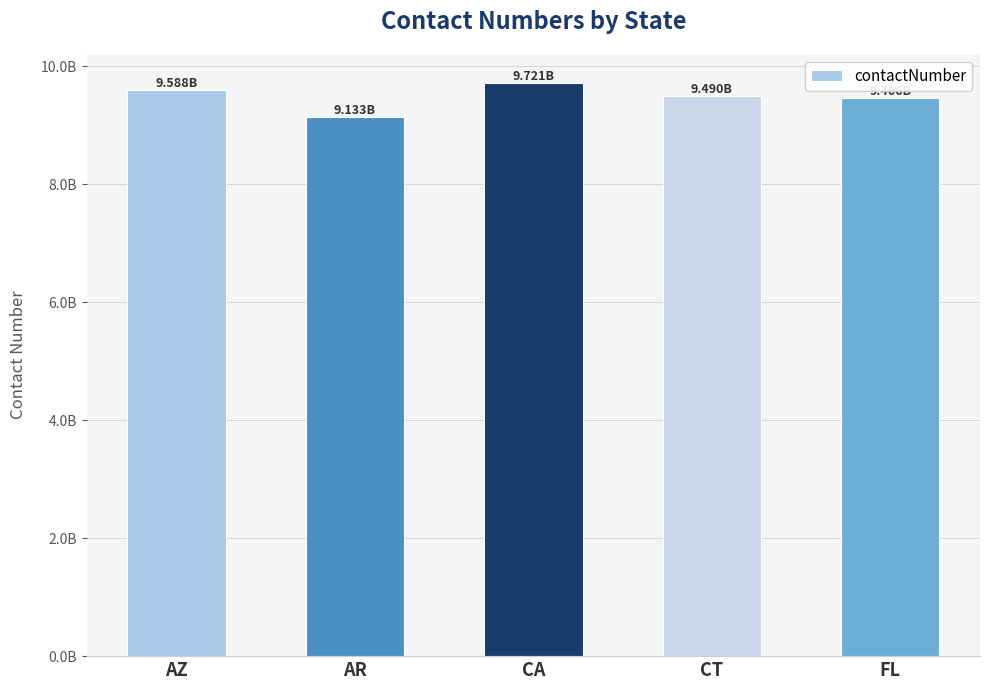

At which category does the chart reach its peak across all series?

CA